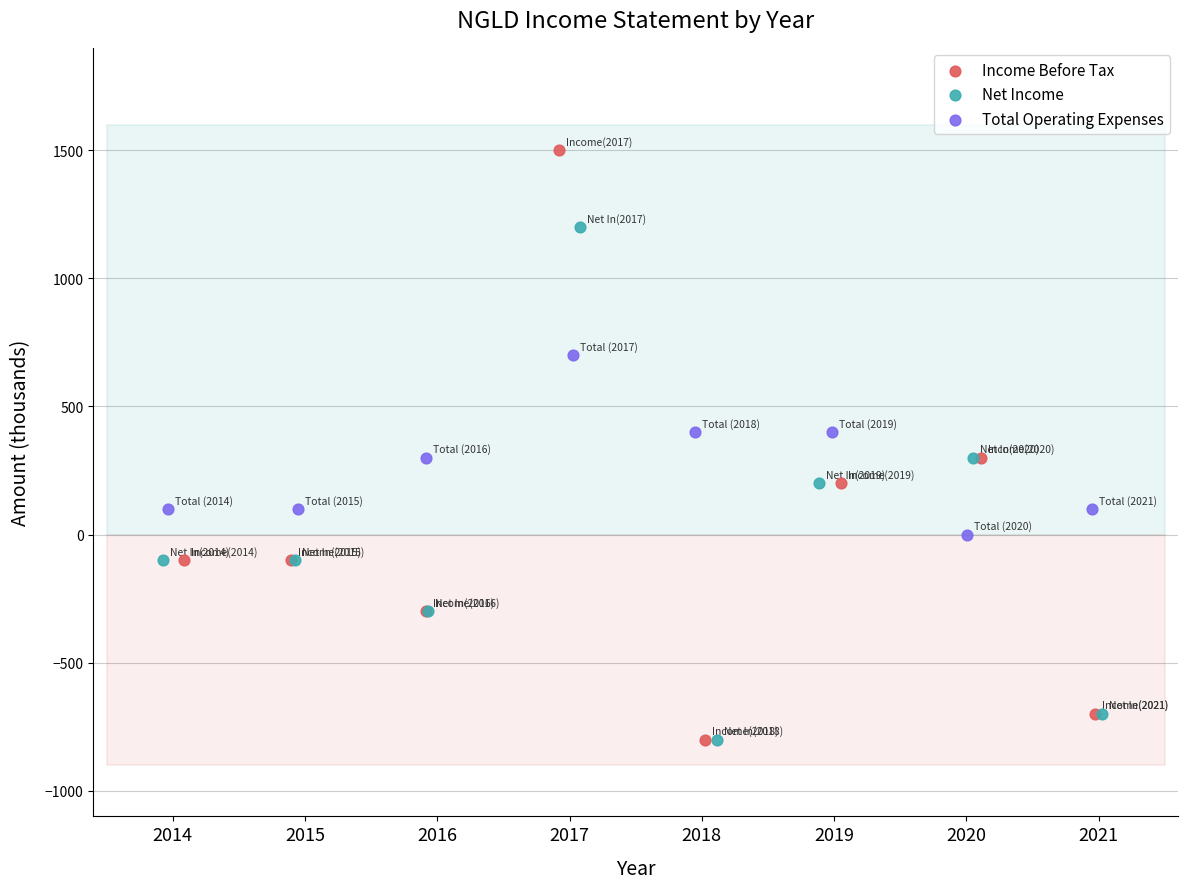

Which series reaches the maximum Y coordinate?

Income Before Tax